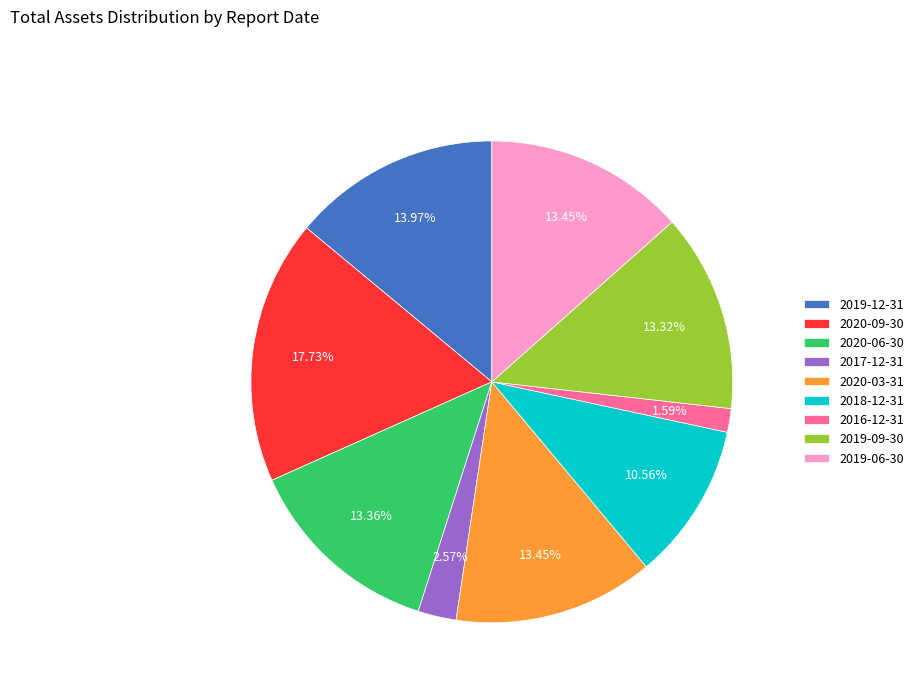

To the nearest percent, what portion does 2016-12-31 represent?

2%